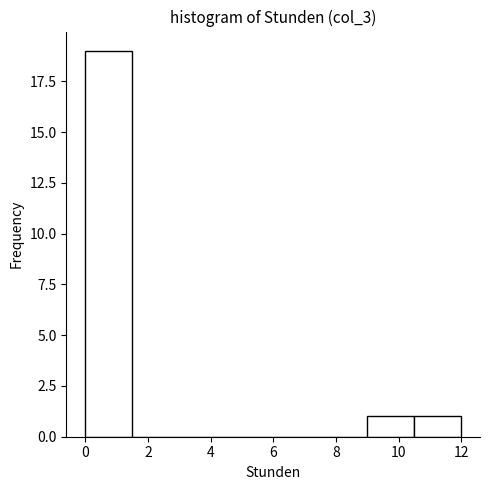

What is the height of the bar covering 9.0 to 10.5 on the x-axis? Neither the bar edges nor the heights are printed on the chart, so give them approximately, as read against the axes.

1